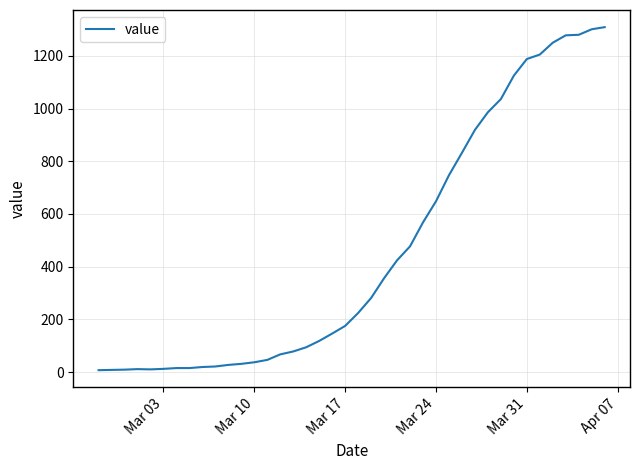

What is the difference between the maximum and minimum values?

1302